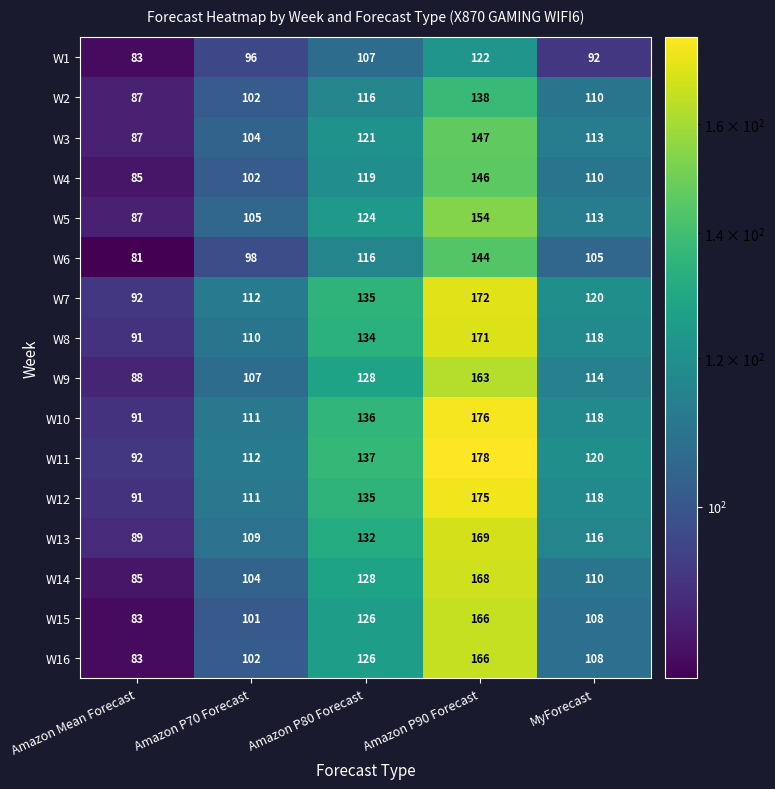

How many categories are shown in the chart?

5